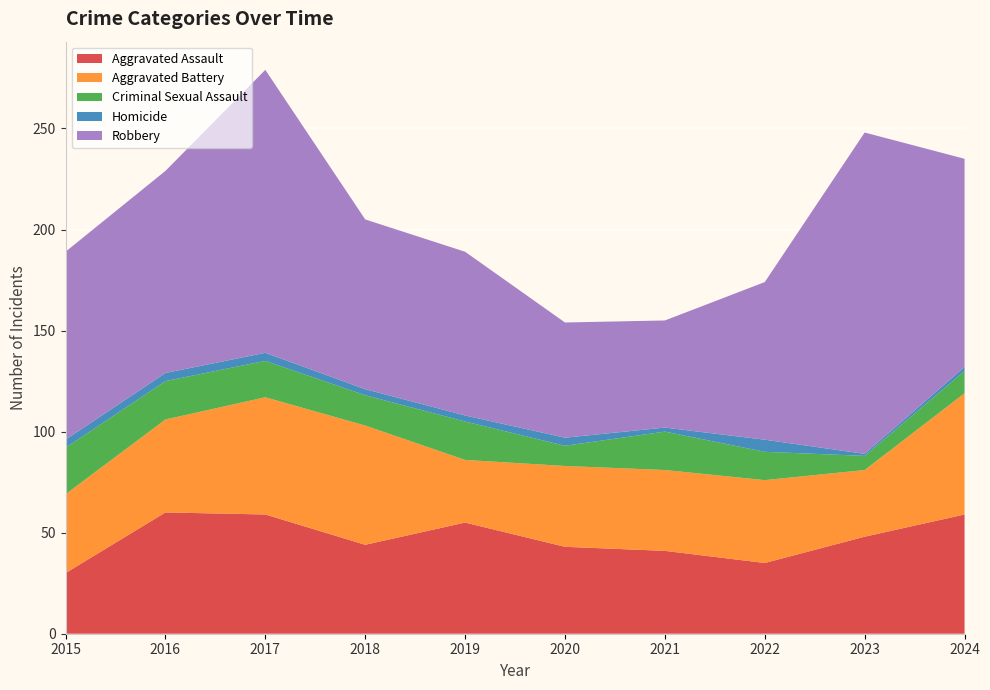

Reading left to right, transcribe all the data shown in this chart.

Aggravated Assault: 30	60	59	44	55	43	41	35	48	59
Aggravated Battery: 39	46	58	59	31	40	40	41	33	60
Criminal Sexual Assault: 23	19	18	15	19	10	19	14	7	11
Homicide: 4	4	4	3	3	4	2	6	1	2
Robbery: 93	100	140	84	81	57	53	78	159	103